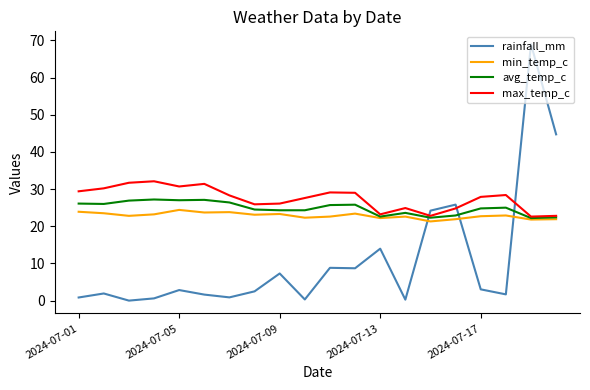

Which series has the widest spread of values?

rainfall_mm